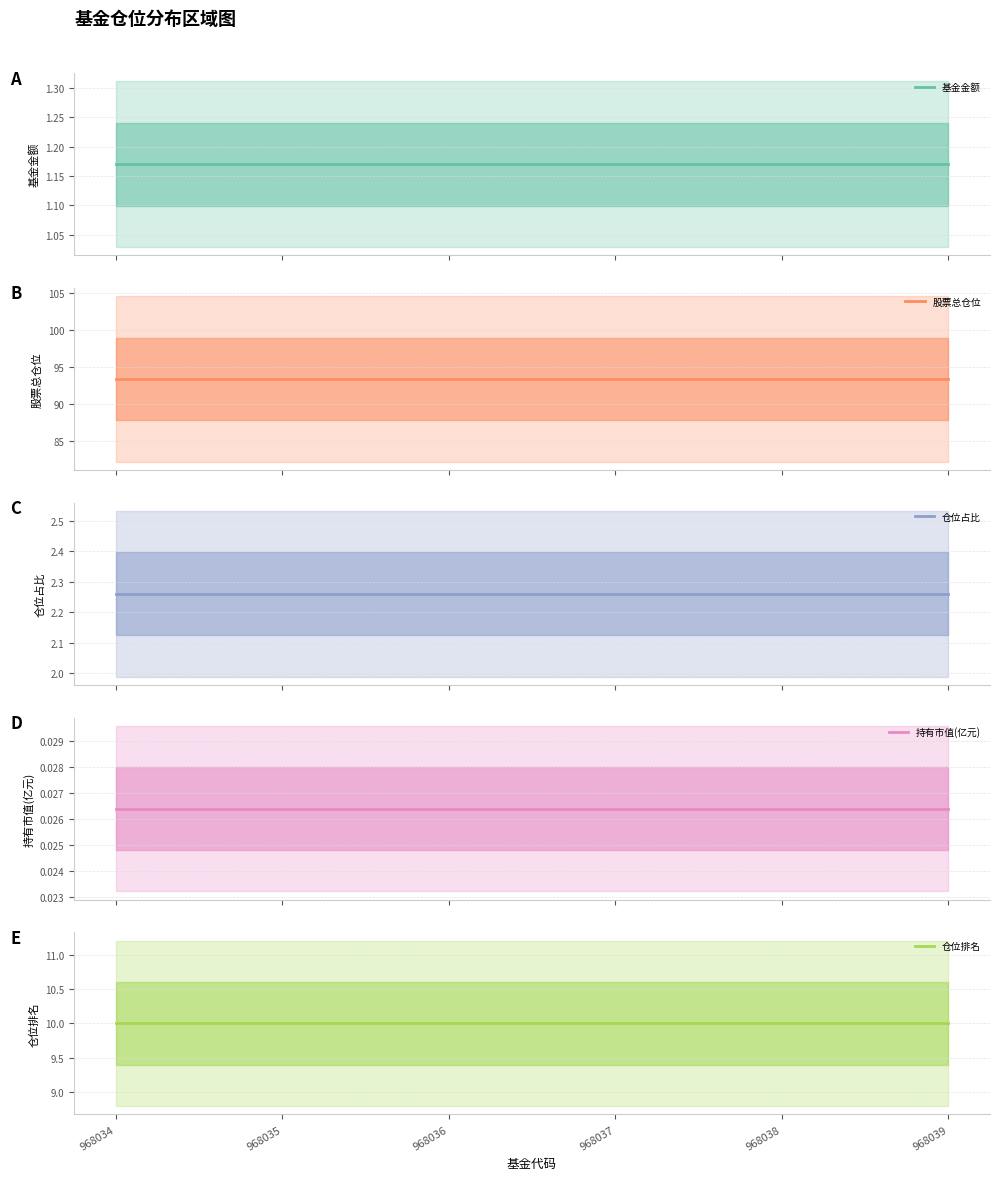

Is it true that 基金金额 equals 0.8 at 968035?

False